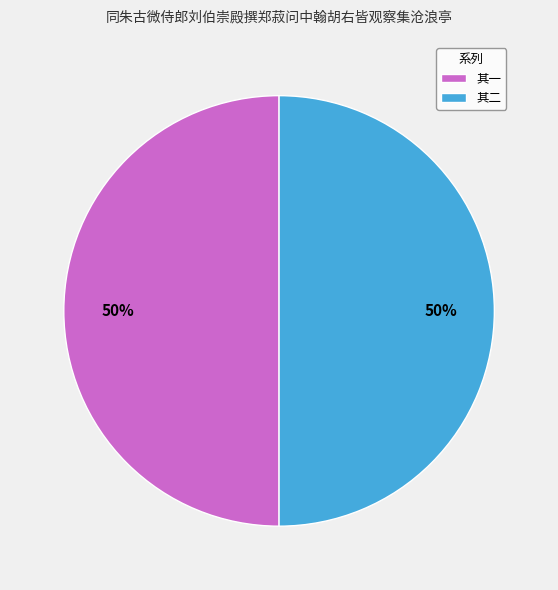

The 其二 slice represents 50% of the pie. True or false?

True